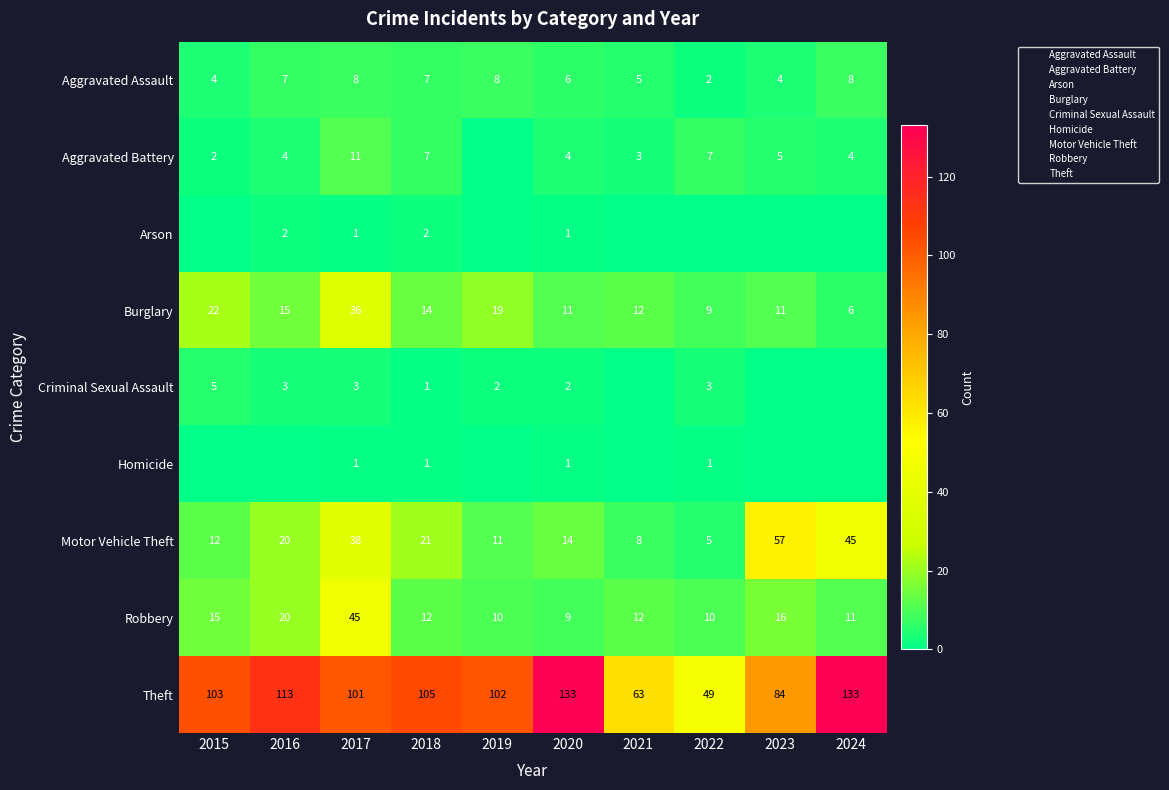

Which series has the widest spread of values?

Theft